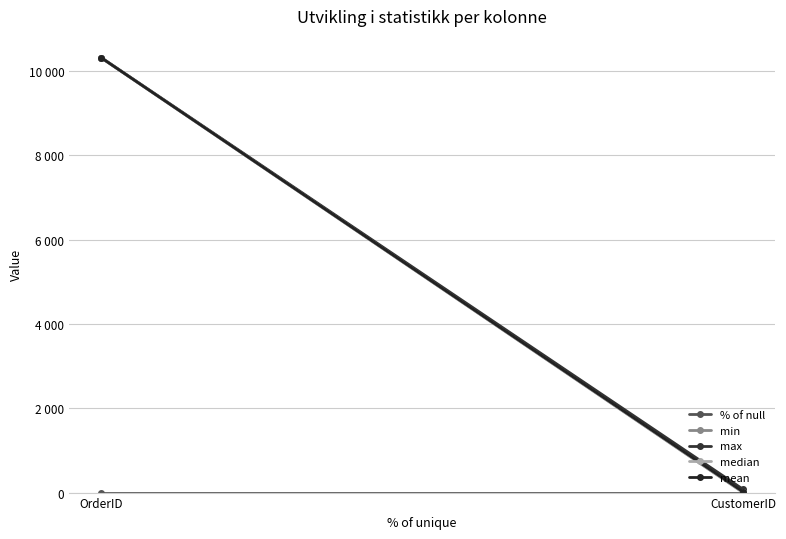

What is the difference between the highest and lowest values at OrderID?

10314.0